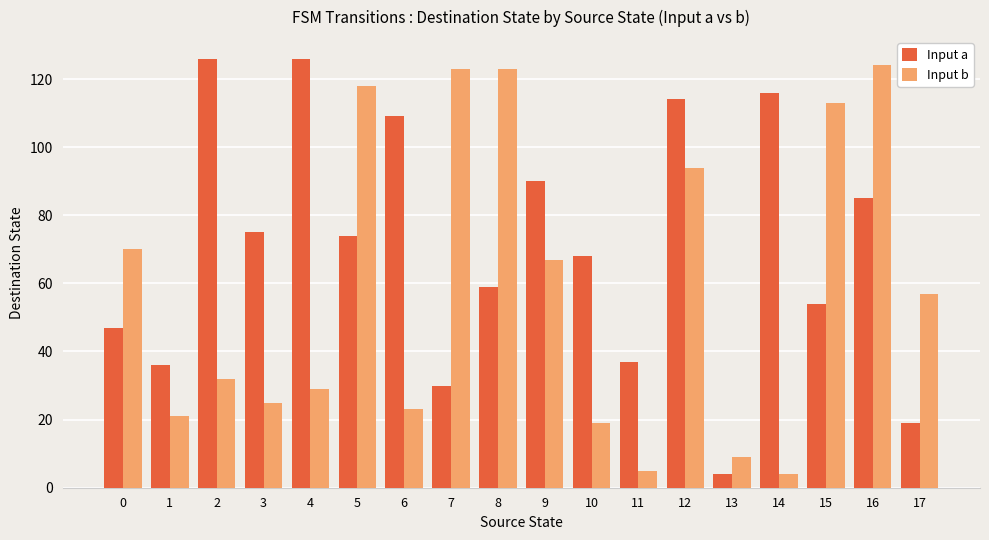

List the series in order of their overall mean, highest first.

Input a, Input b